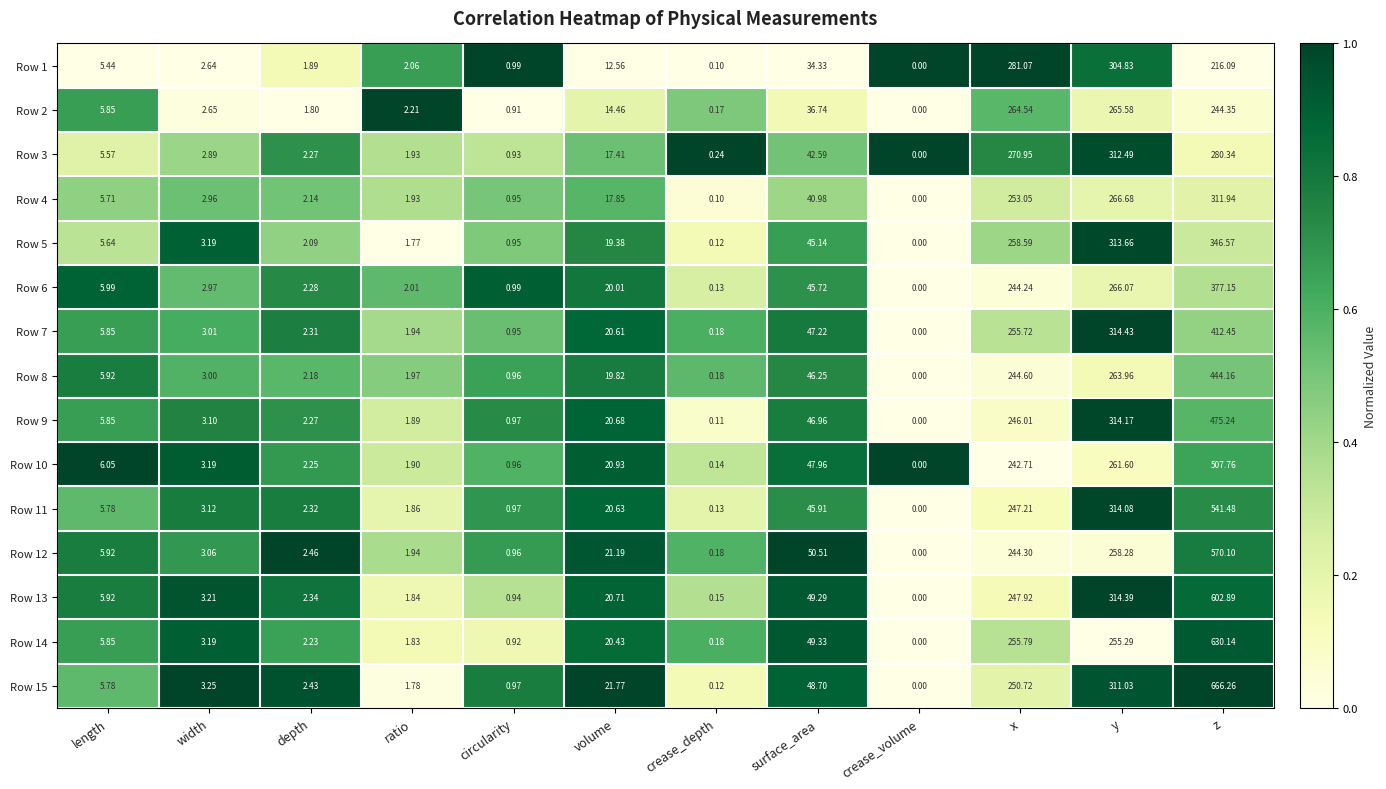

Which series has the largest total across all categories?

Row 15